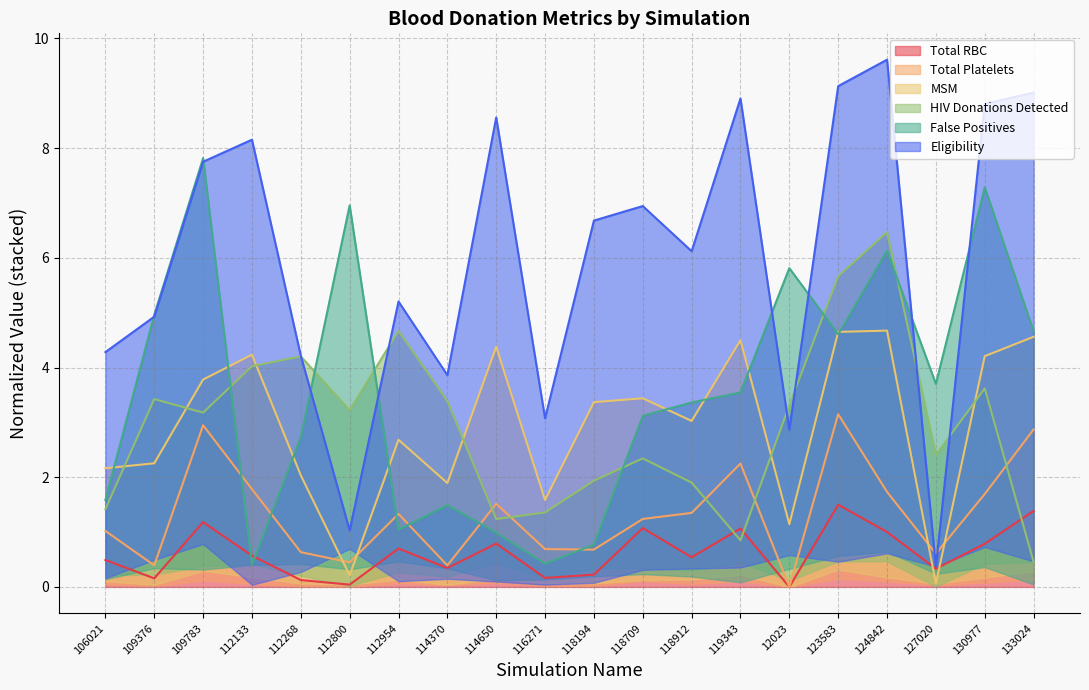

What is the difference between the highest and lowest values at 124842?

8.6